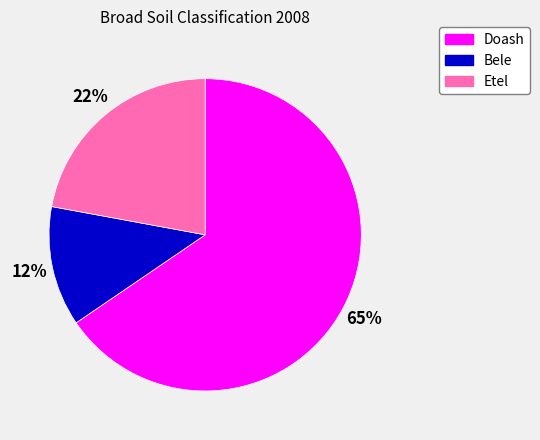

True or false: Bele accounts for 20% of the total.

False